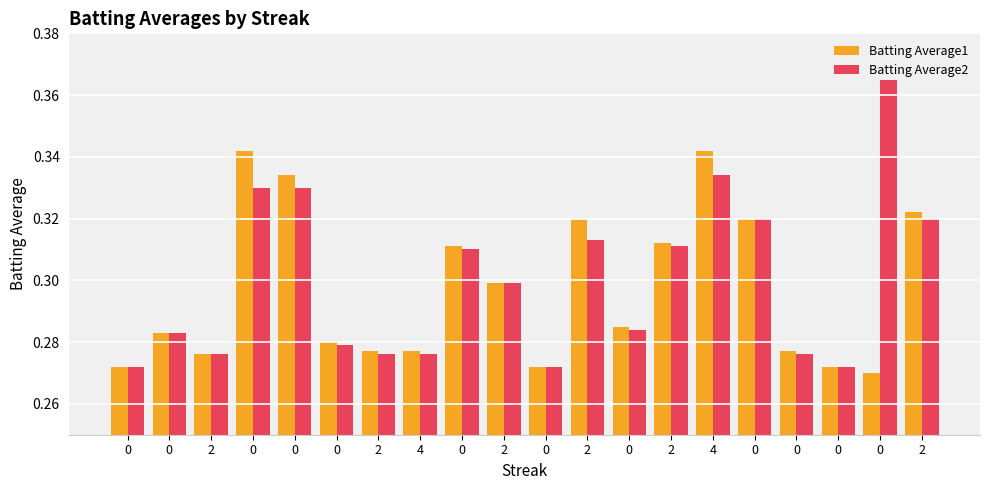

Are the bars horizontal?

No